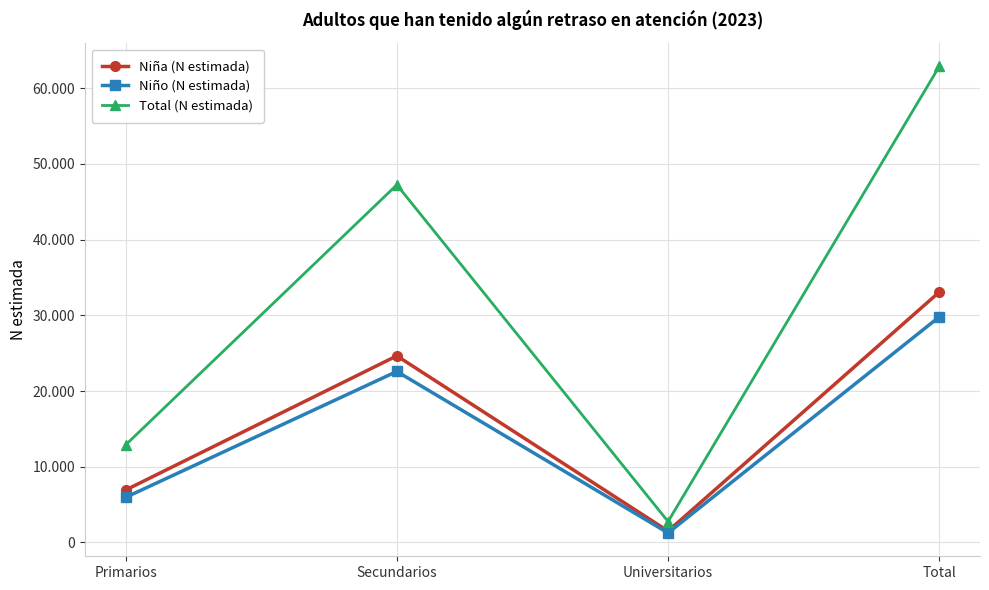

At which label does Niña (N estimada) first exceed 24645?

Total